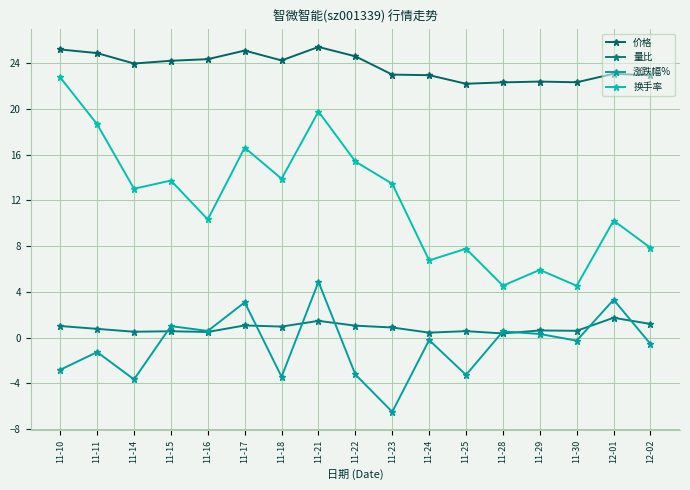

What is the difference between the highest and lowest values at 11-16?

23.9